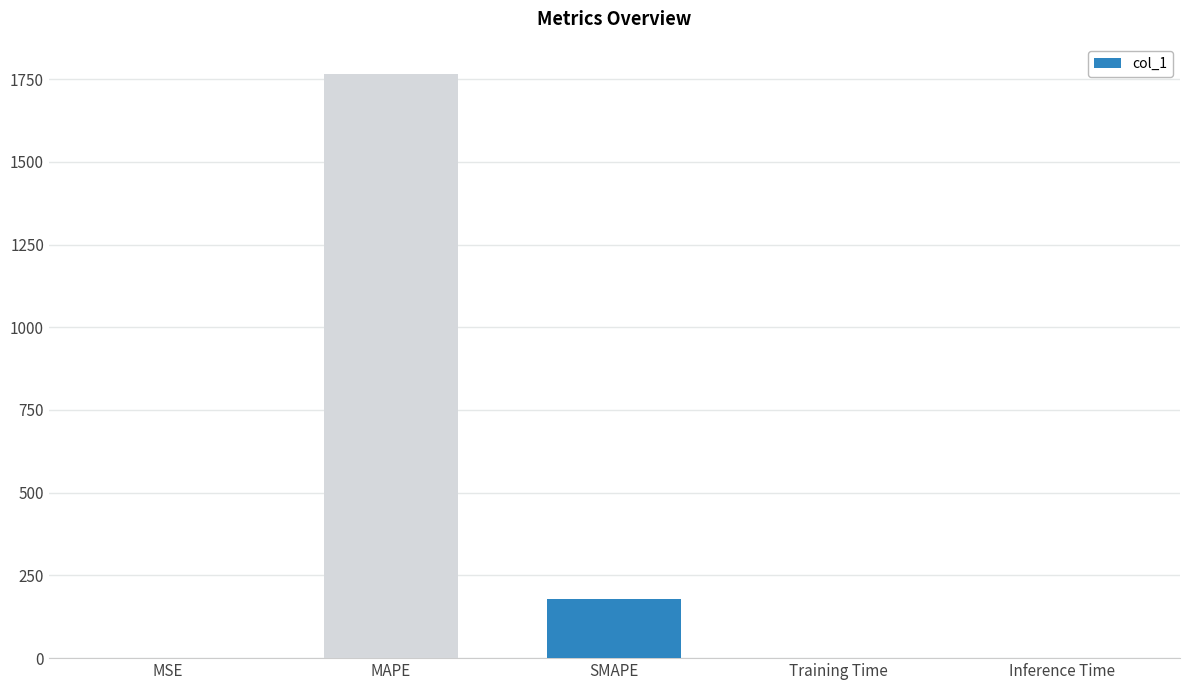

What is the average value?

389.2